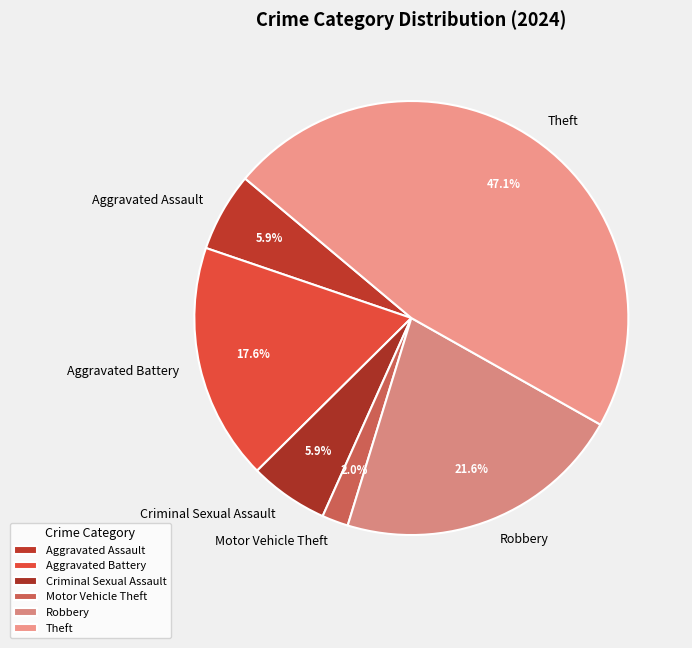

To the nearest percent, what portion does Robbery represent?

22%